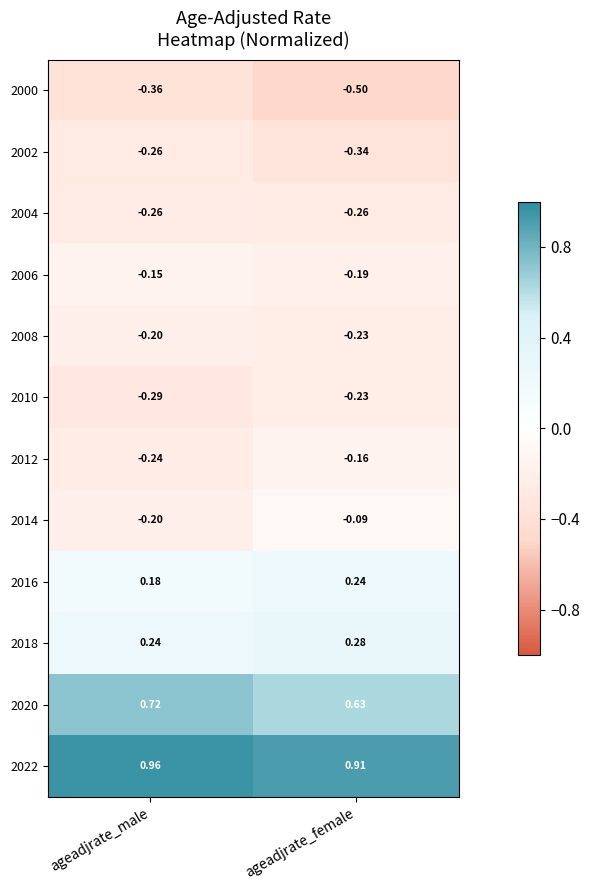

Which label corresponds to the largest value in the chart?

ageadjrate_male